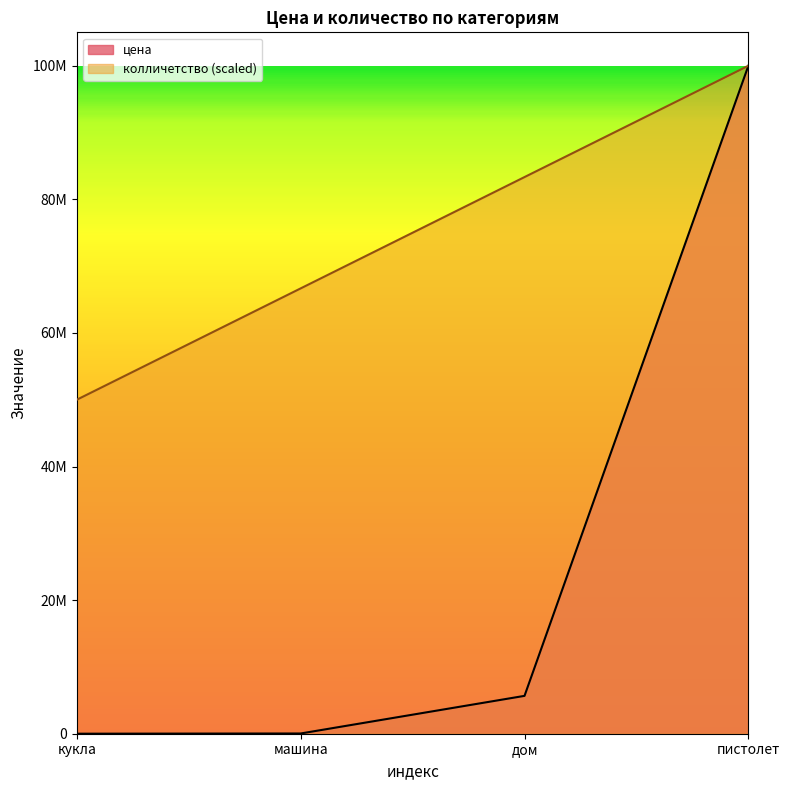

What are all the series names shown in the legend?

цена, колличетство (scaled)